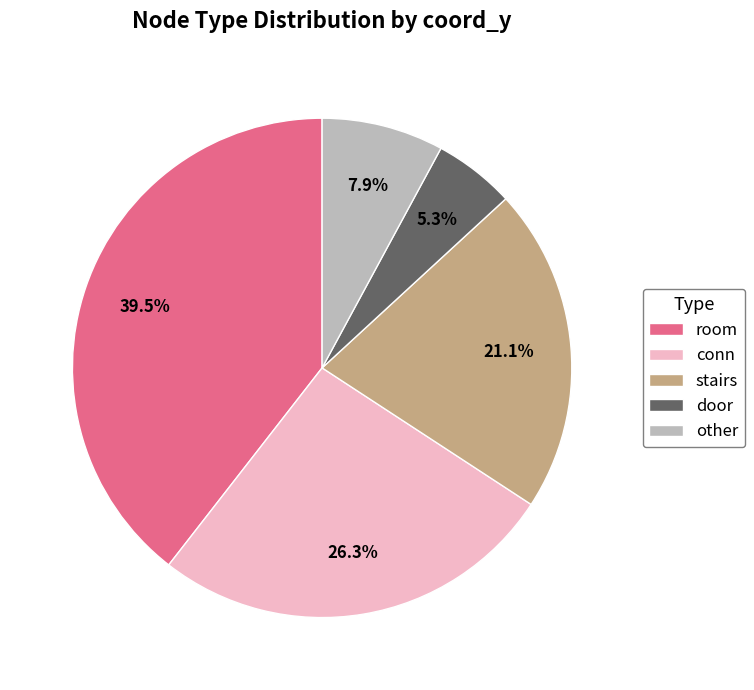

What is the ratio of the value at conn to the value at other?

3.3